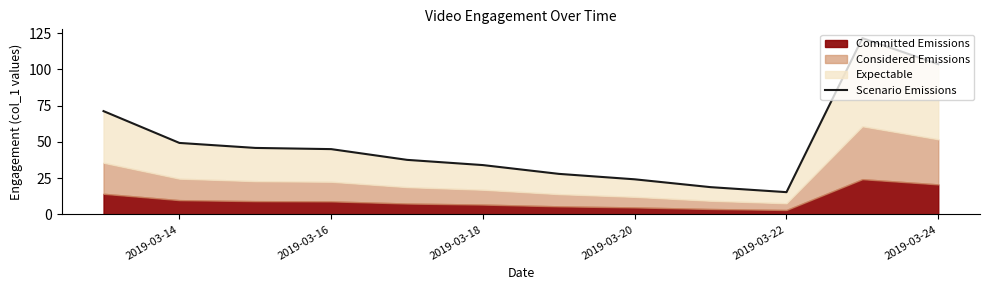

Reading left to right, list all the values displayed in this chart.

71.2	49.3	45.8	45.0	37.6	34.0	27.9	24.2	18.8	15.4	121.5	103.5